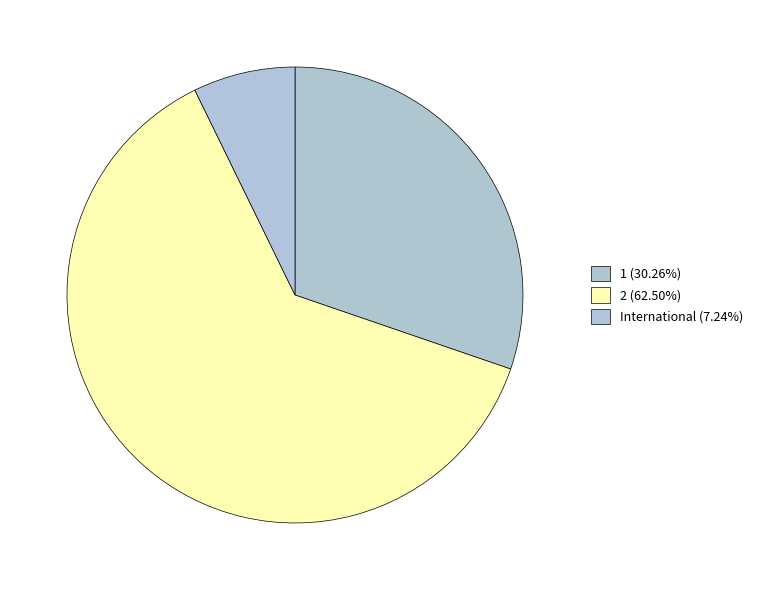

The 1 slice represents 38% of the pie. True or false?

False